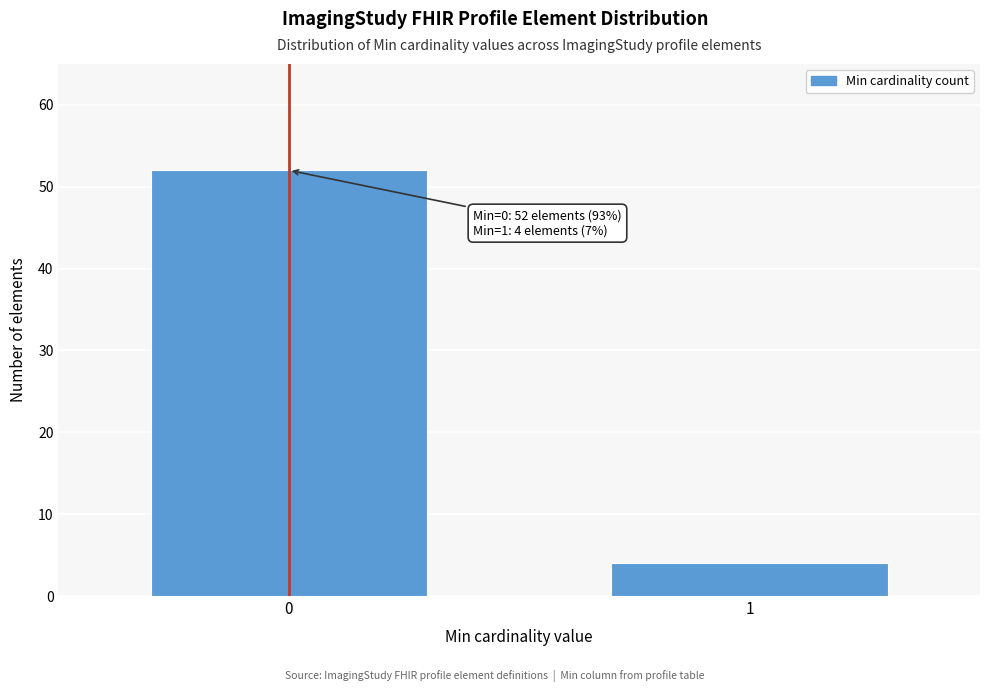

Reading left to right, what are all the values shown in this chart?

0=52	1=4